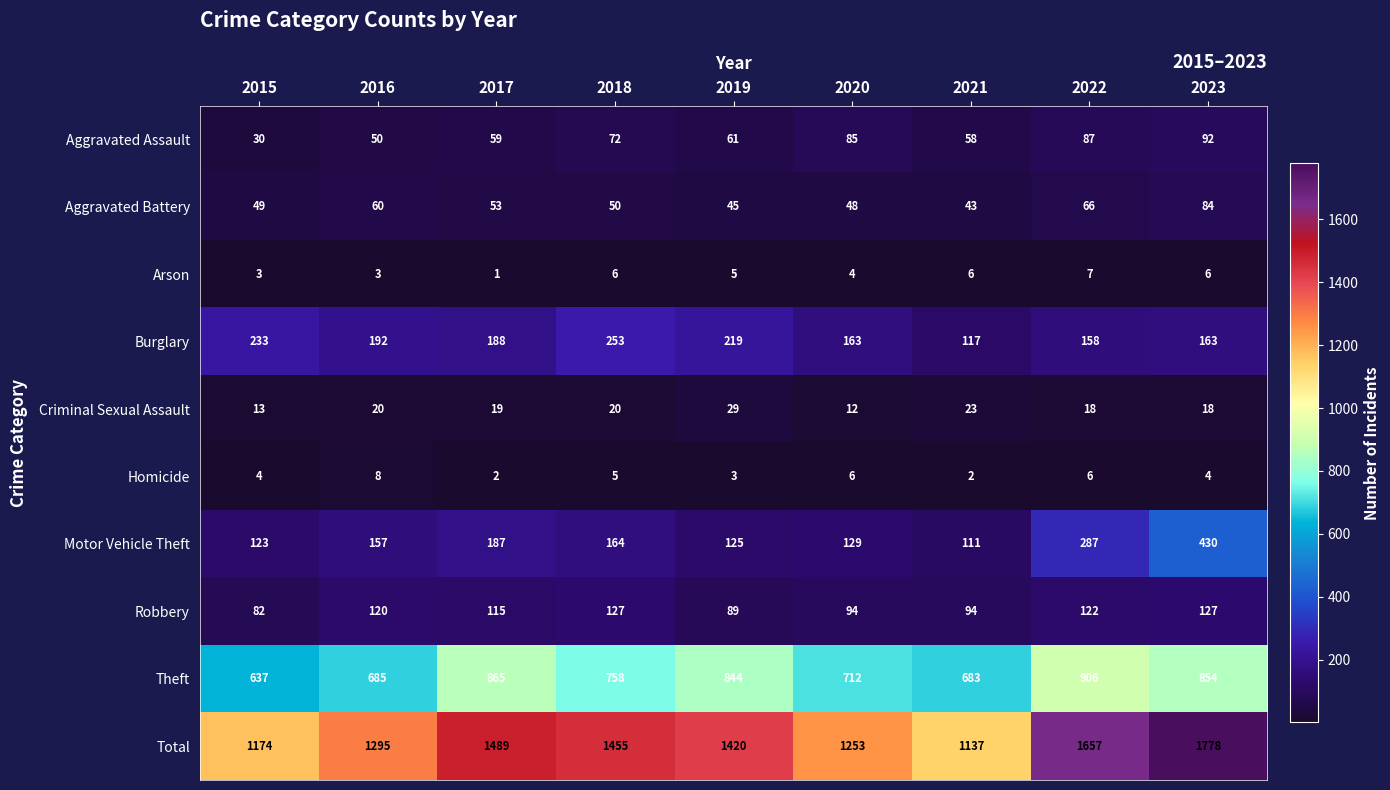

True or false: Burglary has a value of 188 at 2017.

True